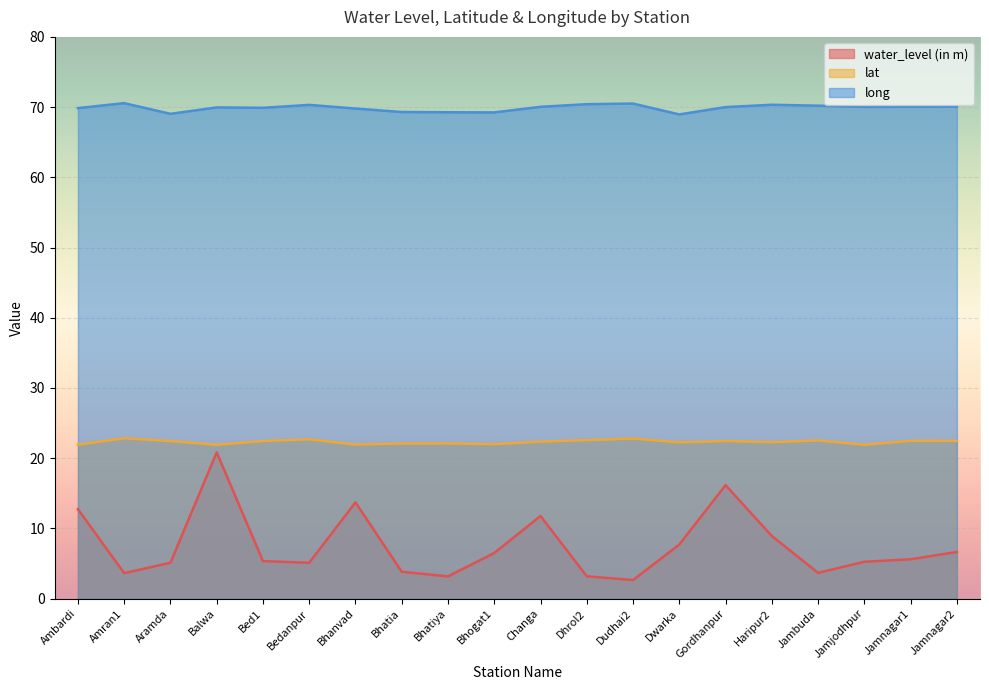

What is the value of the lat point at the 5th from the left?

22.4